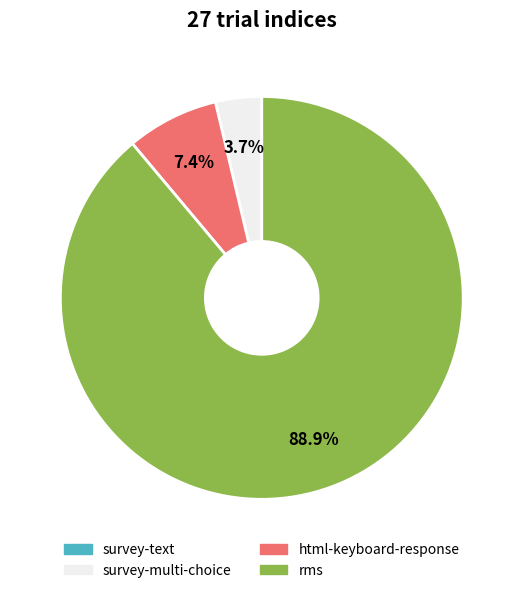

What is the majority slice?

rms